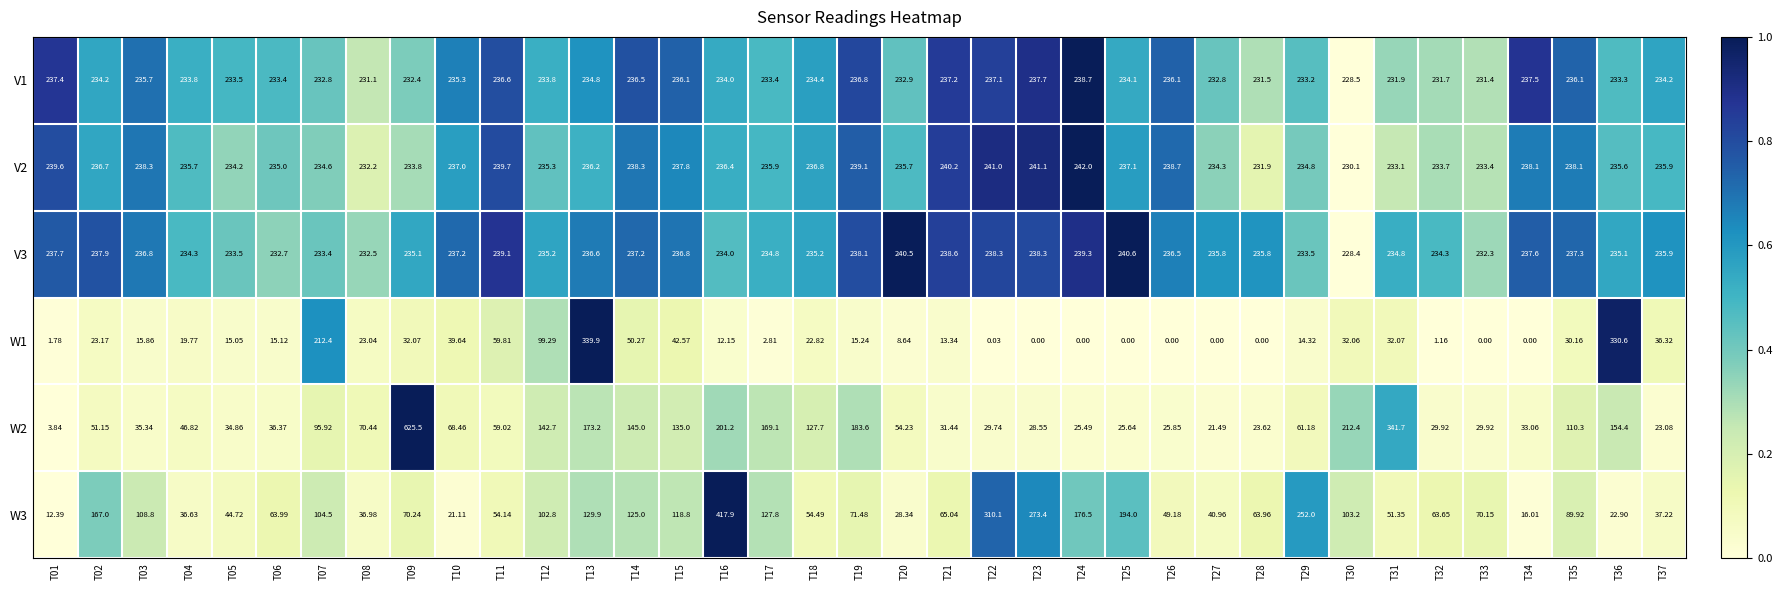

Is the value of W2 at T35 greater than the value of V2 at T14?

No